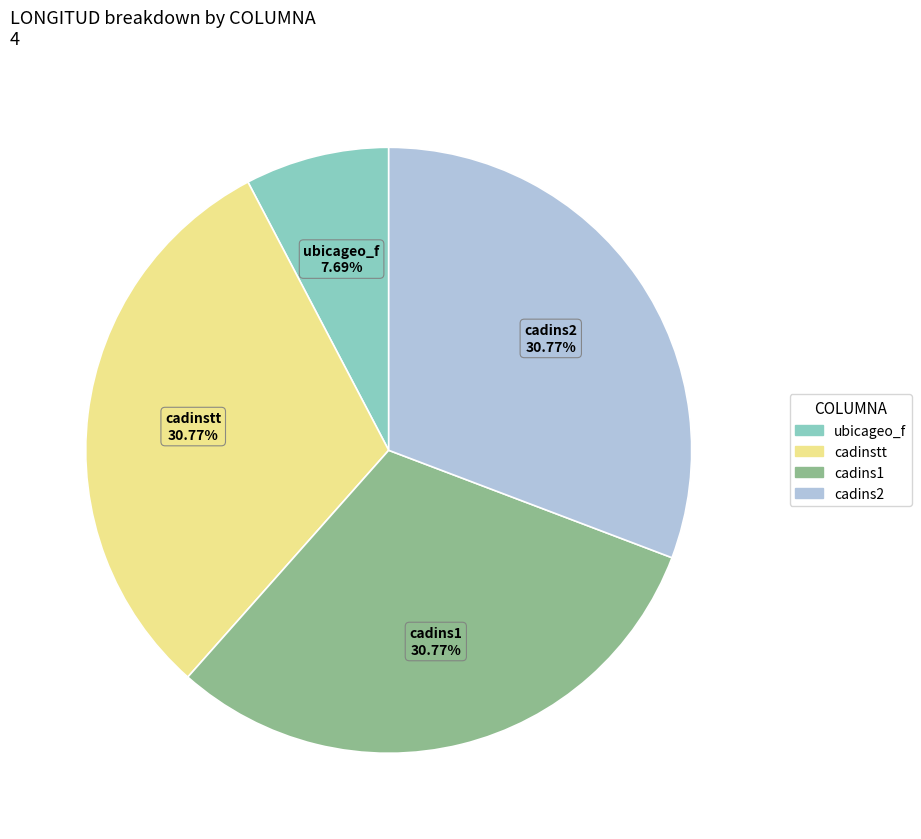

Which category has the smallest portion of the pie?

ubicageo_f